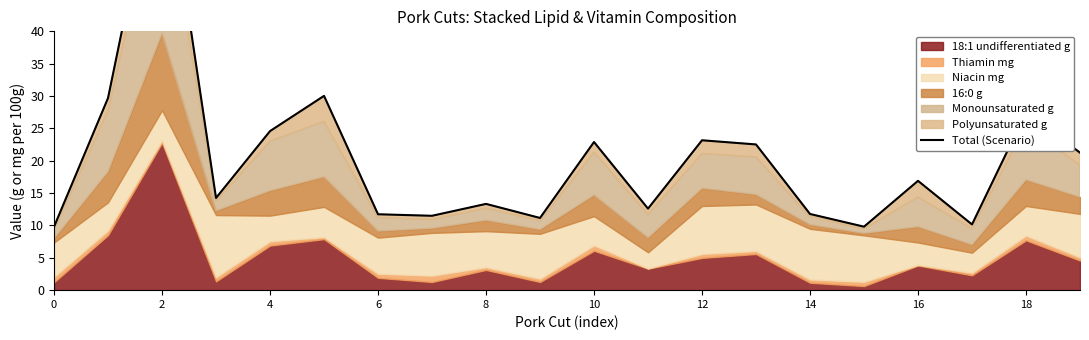

How many points are lower than both their immediate neighbors (excluding endpoints)?

6